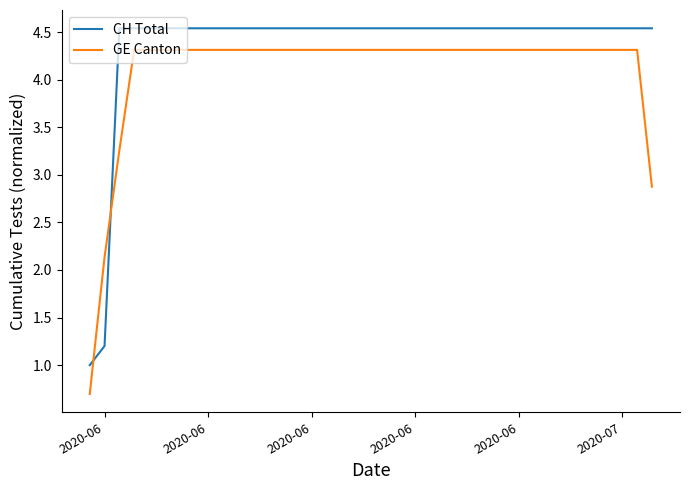

What is the smallest value displayed?

0.7